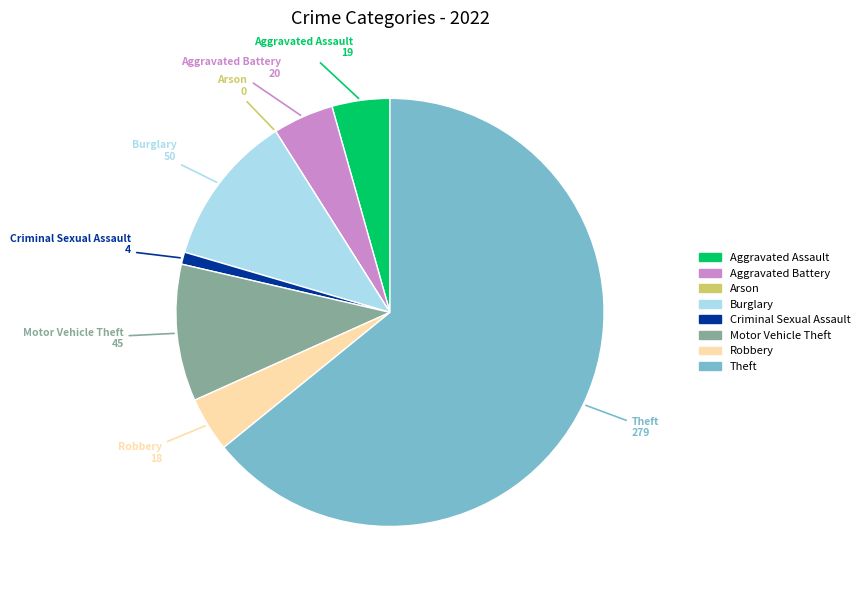

Approximately how many times larger is the value at Aggravated Battery compared to Criminal Sexual Assault?

5.0